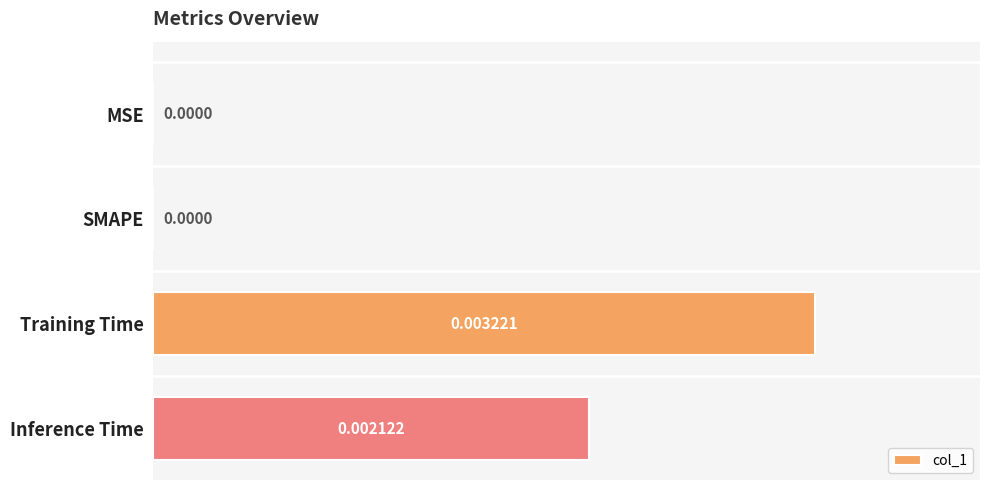

Between Training Time and MSE, which is larger?

Training Time